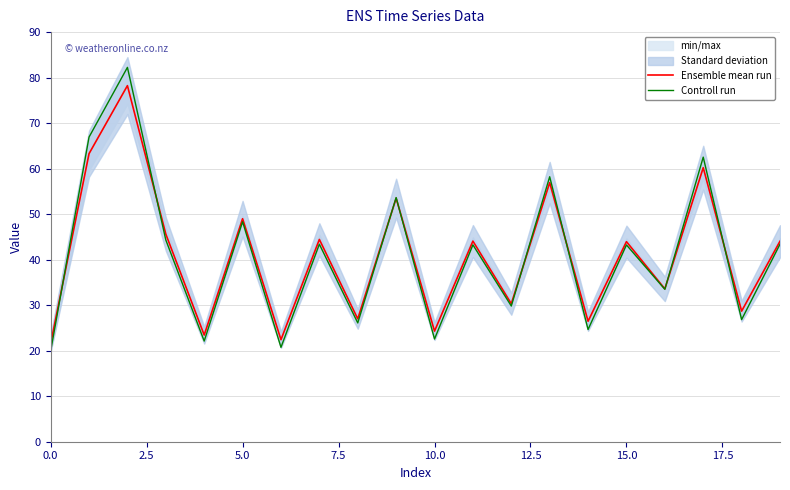

What is the total value across all series at 19?

87.5